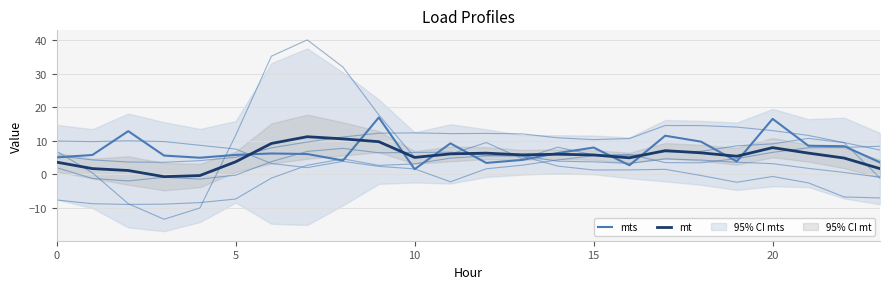

Reading left to right, list all the values displayed in this chart.

Load 4: 5.6	4.3	3.7	3.6	4.1	5.1	7.9	9.6	11.1	12.3	12.4	12.1	12.2	12.1	10.9	10.3	10.7	14.5	14.5	14.1	13.0	11.6	9.5	7.3
mt: 3.6	1.7	1.2	-0.7	-0.3	3.8	9.2	11.2	10.6	9.7	5.0	6.1	6.3	5.8	6.0	5.8	4.9	7.1	6.4	5.4	8.0	6.3	4.9	1.7
mts: 5.1	5.8	12.9	5.6	5.0	5.8	6.2	6.1	4.1	16.9	1.5	9.2	3.4	4.3	6.4	8.0	2.7	11.5	9.7	3.9	16.5	8.5	8.4	3.6